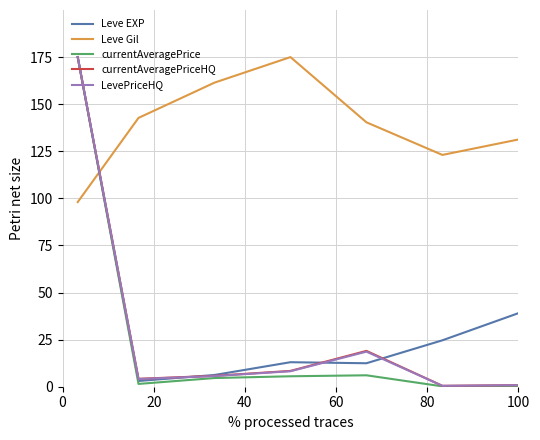

Which series has the widest spread of values?

currentAveragePrice